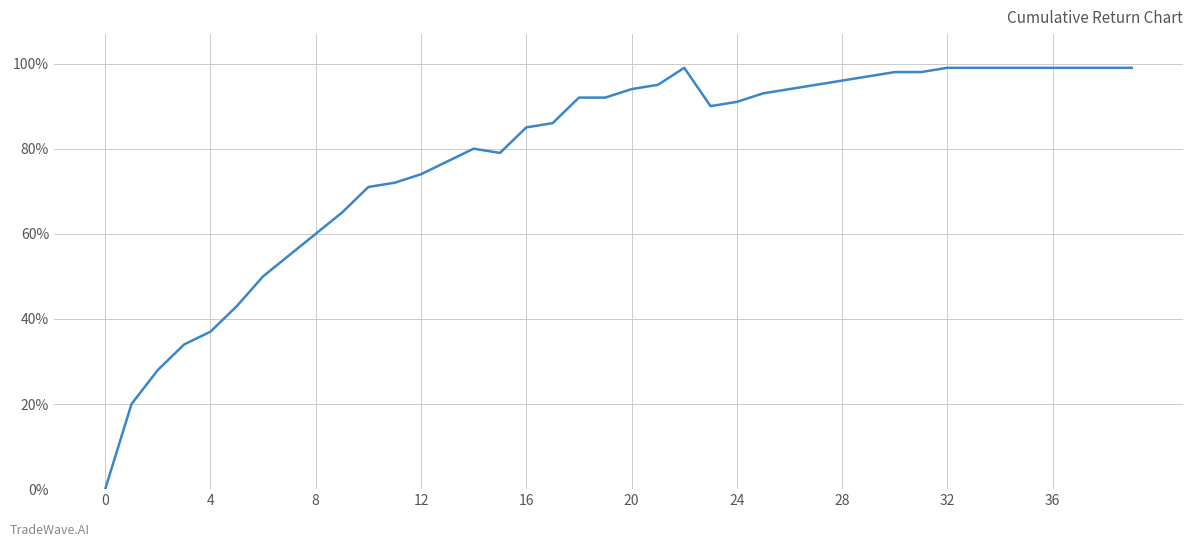

Is this an area chart (filled region under the line)?

No